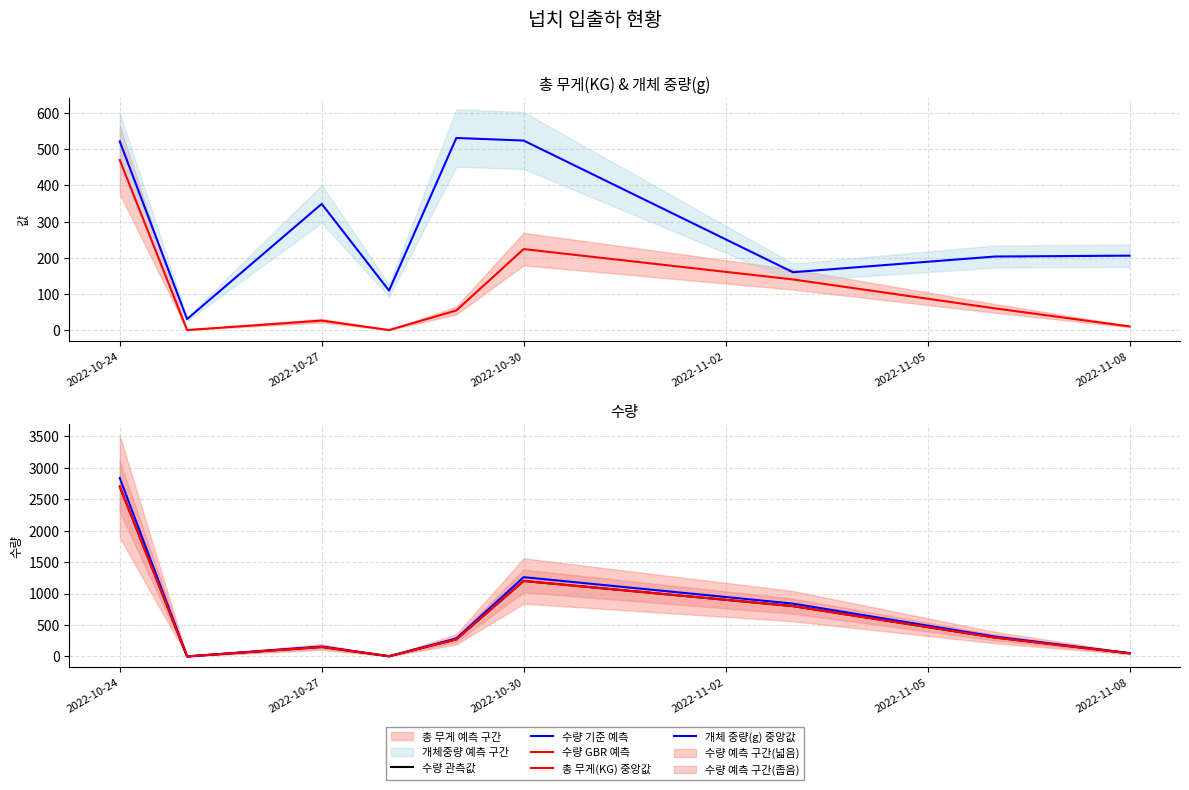

True or false: 수량 기준 예측 has a value of 110.4 at 2022-11-05.

False